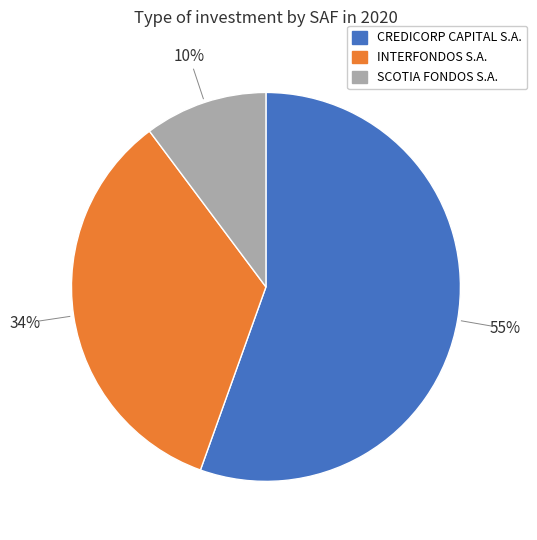

Is there any slice that represents more than half of the pie?

Yes